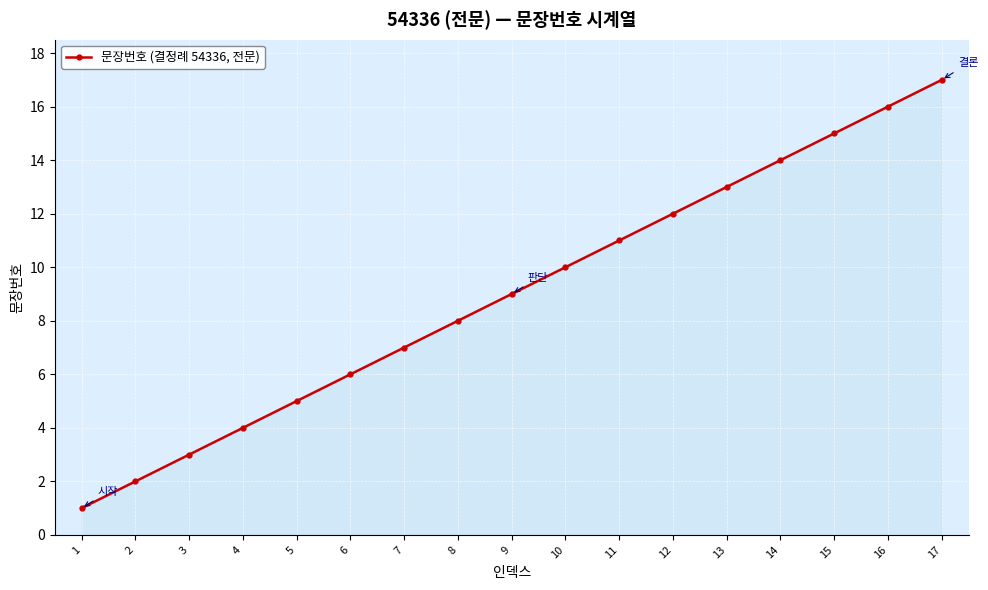

At which category does the chart reach its minimum across all series?

1